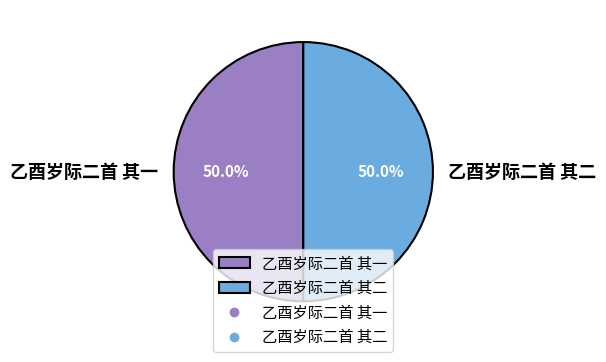

Approximately how many times larger is the value at 乙酉岁际二首 其一 compared to 乙酉岁际二首 其二?

1.0